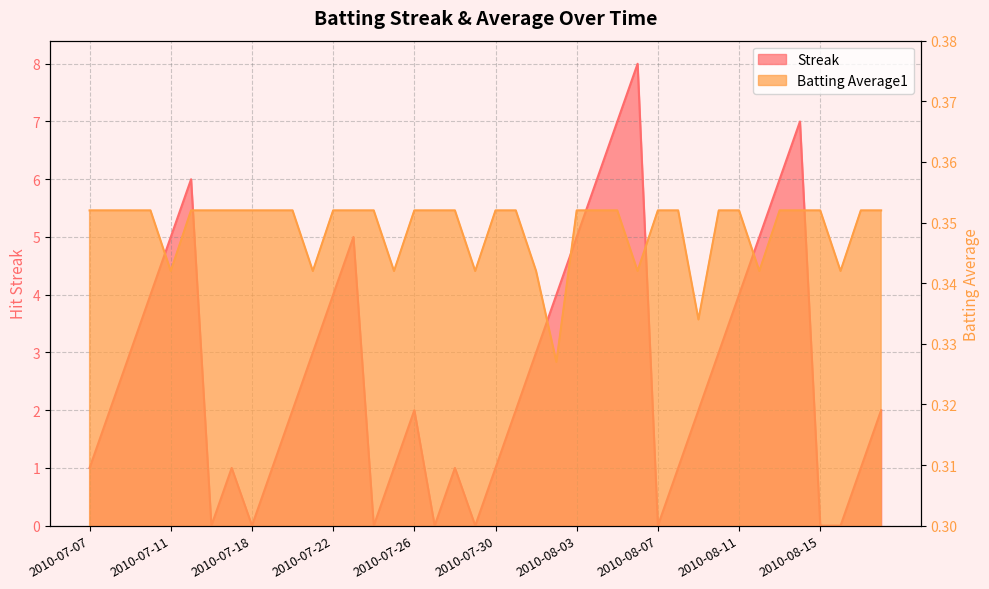

How many positive values does the Streak series have?

32